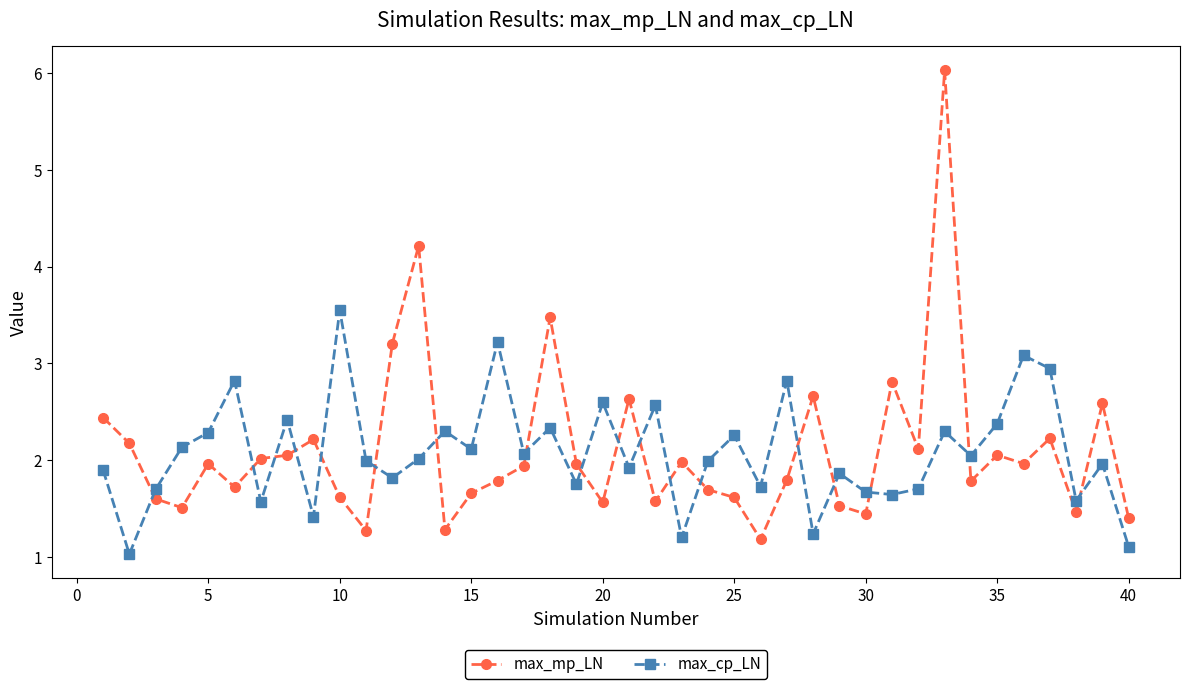

What is the difference between the maximum and minimum values in the max_mp_LN series?

4.8